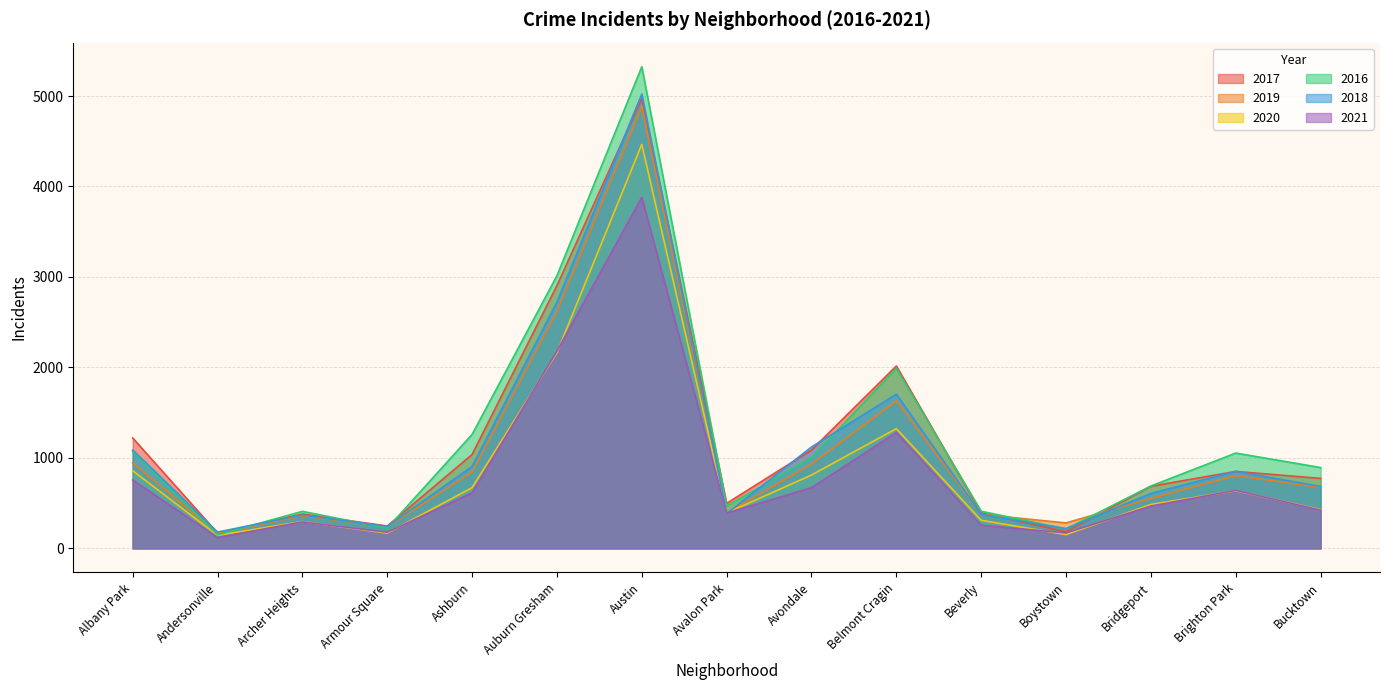

What is the sum of the 2016 values at Bucktown and Avalon Park?

1360